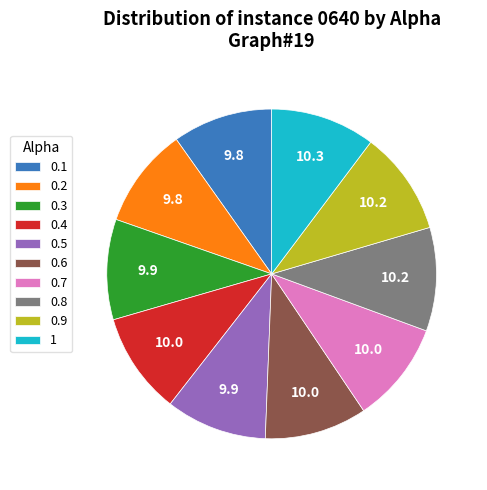

Approximately how many times larger is the value at 0.1 compared to 0.9?

1.0